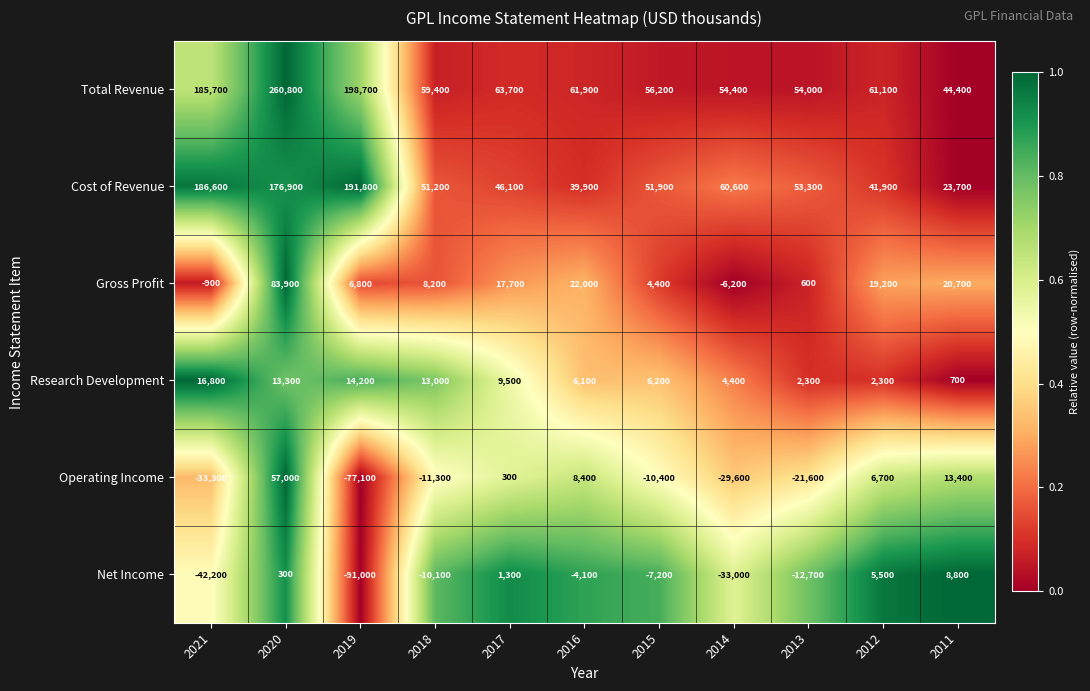

Which series has the largest total across all categories?

Total Revenue